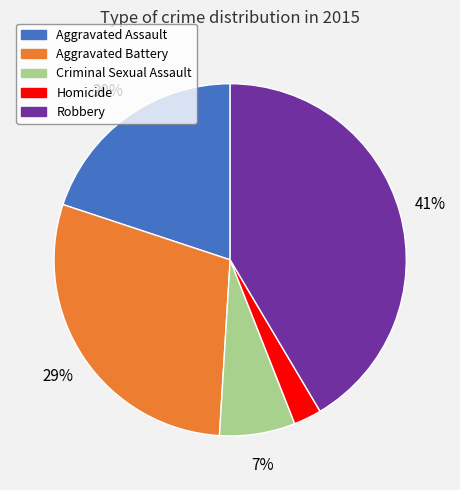

What is the largest slice in the pie chart?

Robbery